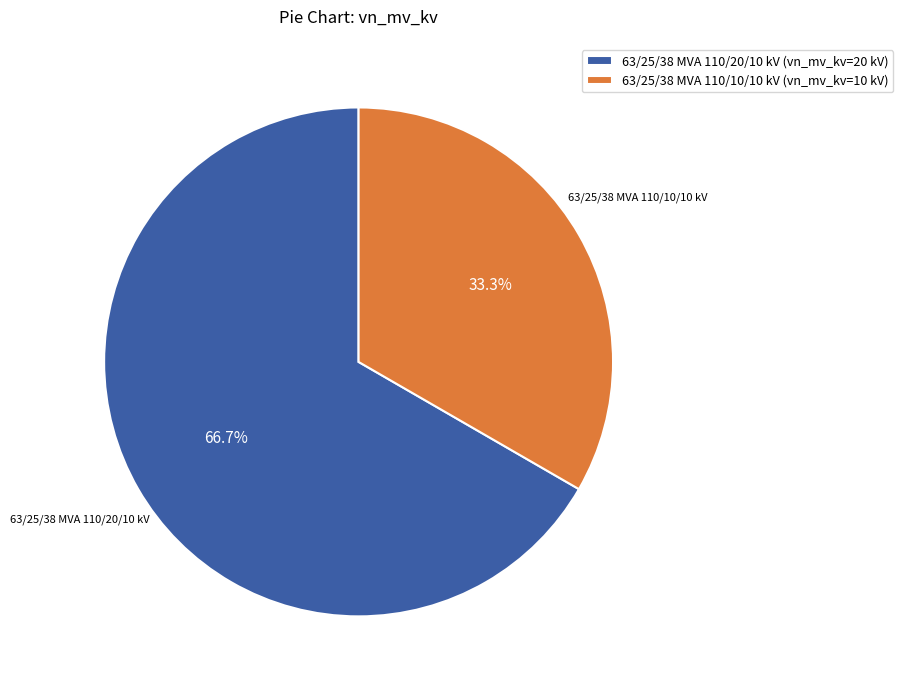

Which slice is the smallest?

63/25/38 MVA 110/10/10 kV